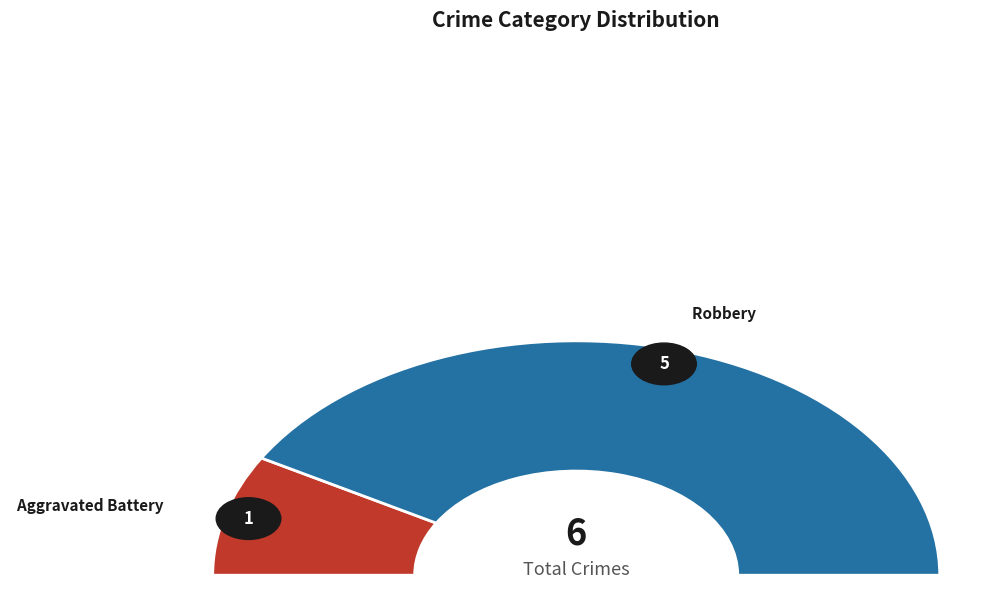

Approximately how many times larger is the value at Robbery compared to Aggravated Battery?

5.0